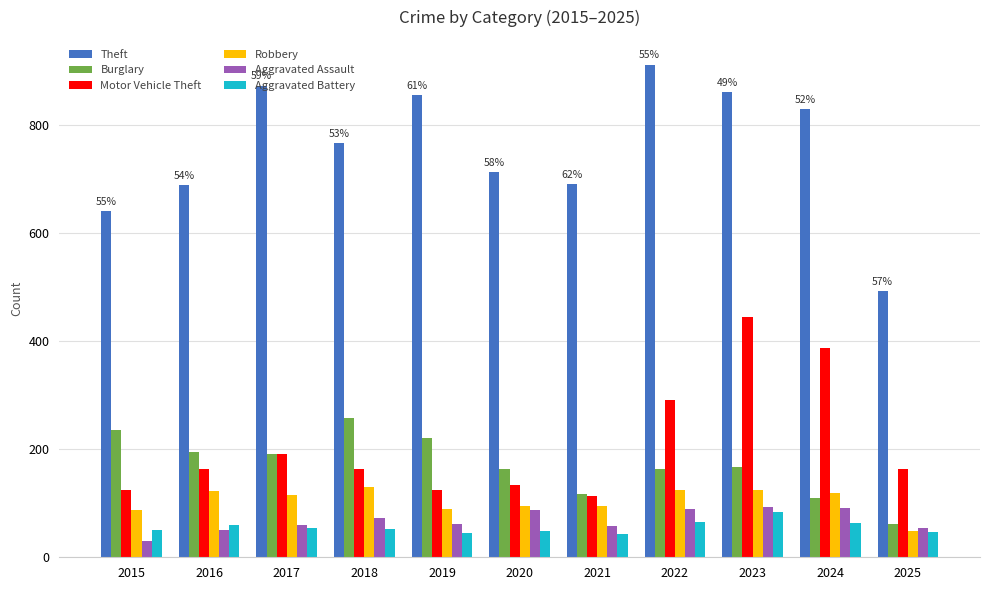

Read the Robbery value at 2017, to the nearest 5.

115